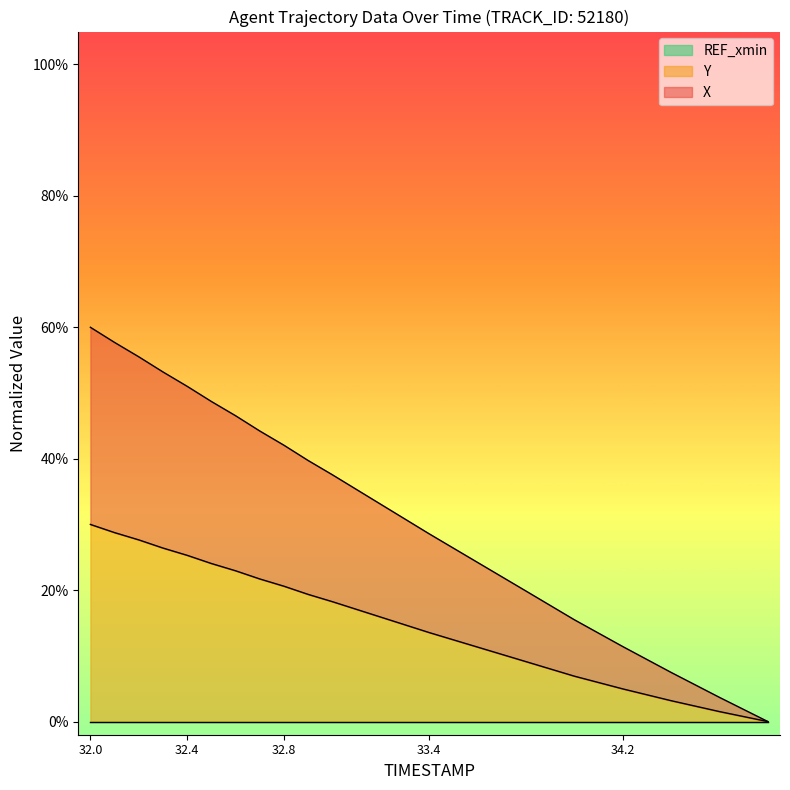

Between 33.2 and 34.4, which is larger?

33.2